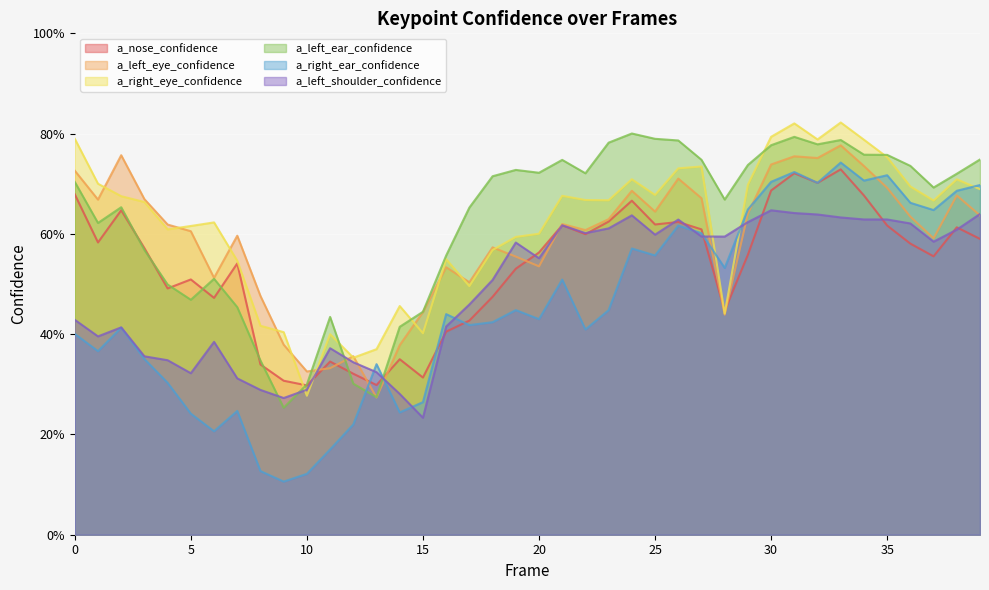

What is the maximum value shown in the chart?

0.8